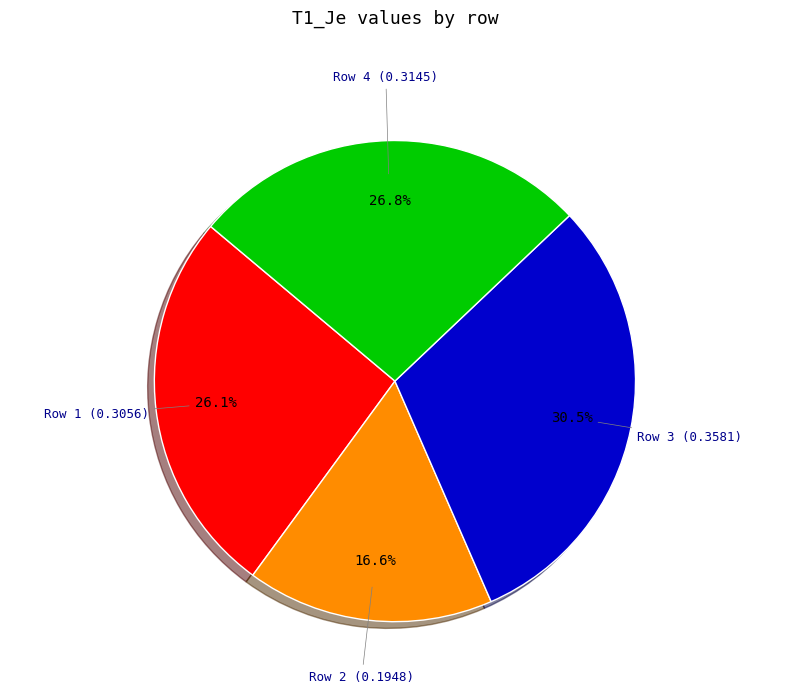

To the nearest percent, what is the difference between the largest and smallest slice percentages?

14%